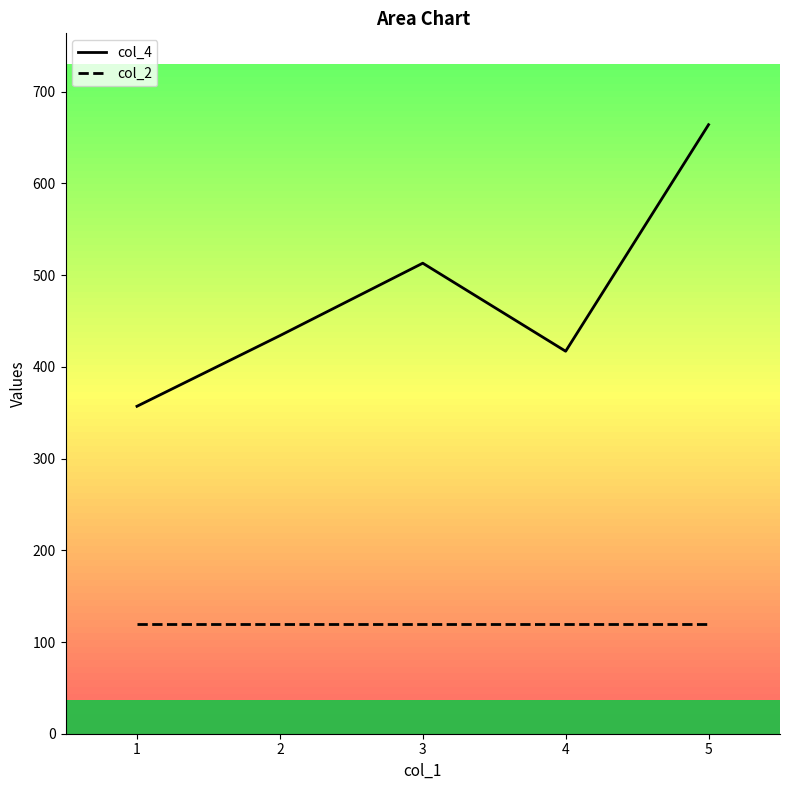

At 2, list the series in order from largest to smallest.

col_4_line, col_2_line